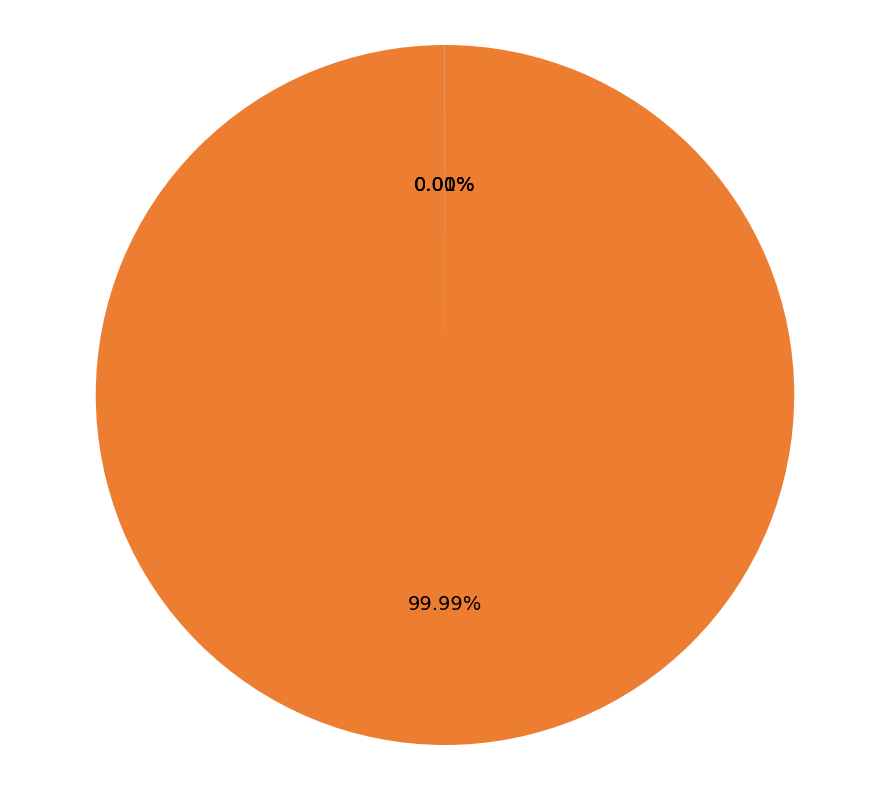

Which category has the biggest portion of the pie?

MAPE